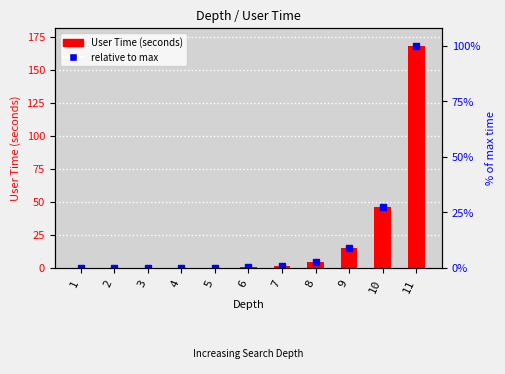

What is the difference between the values at 7 and 5?

1.6